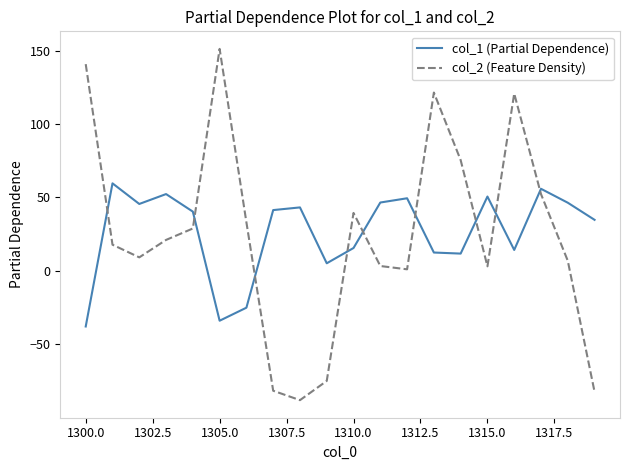

How many interior local peaks does the col_1 (Partial Dependence) series have?

6